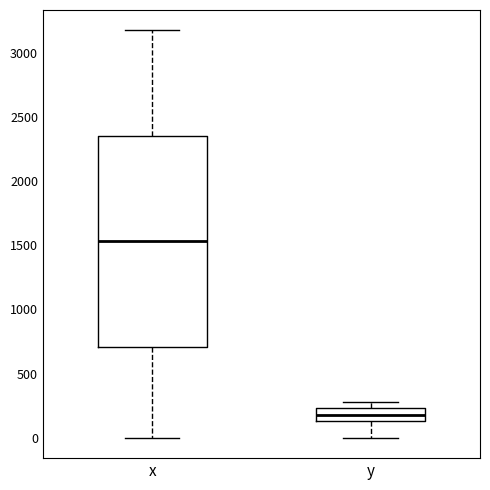

Which box's median line is the lowest?

y